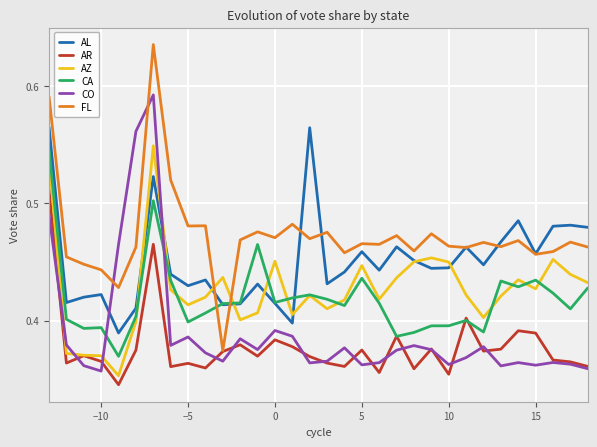

How many times do FL and AZ cross each other?

2